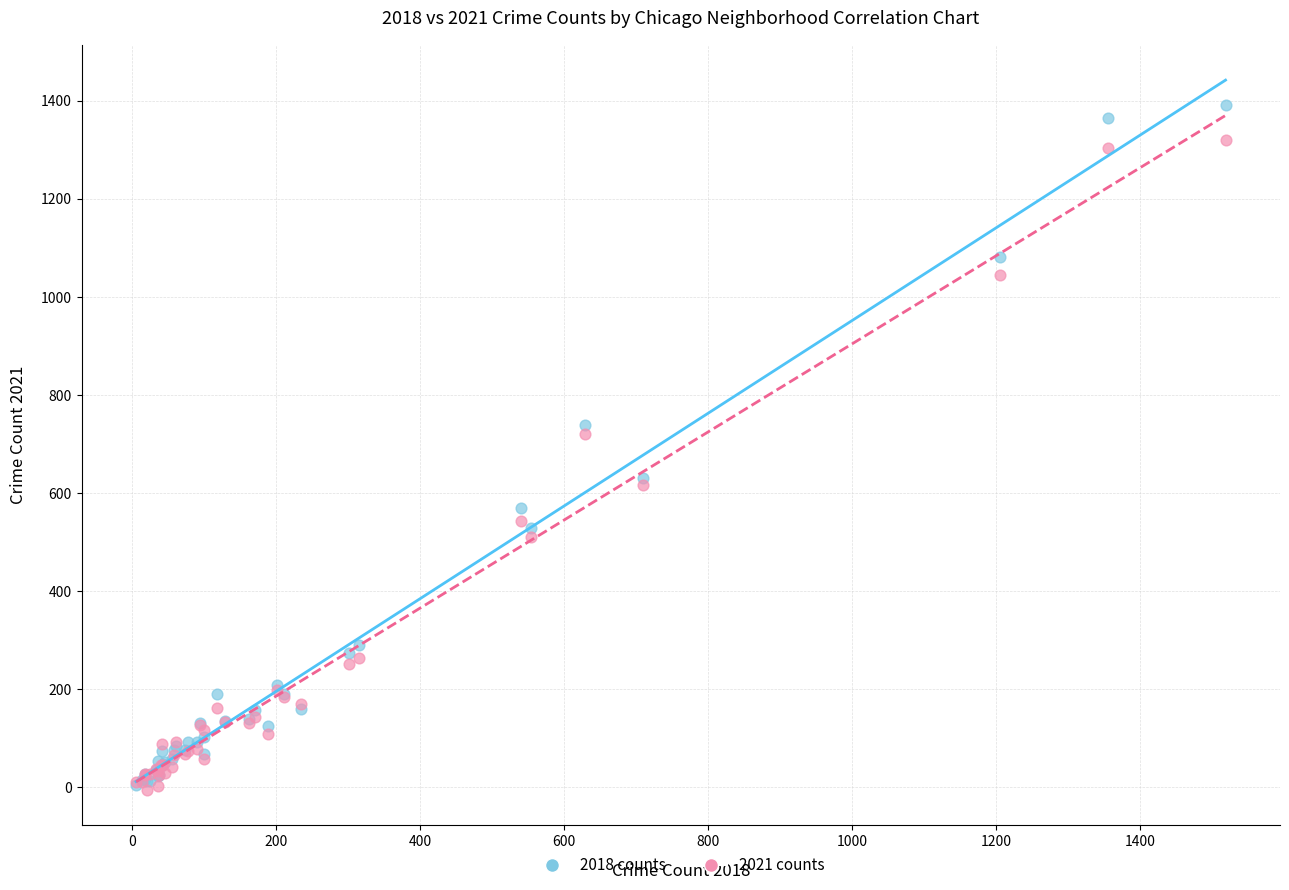

What are all the series names shown in the legend?

2018 counts, 2021 counts